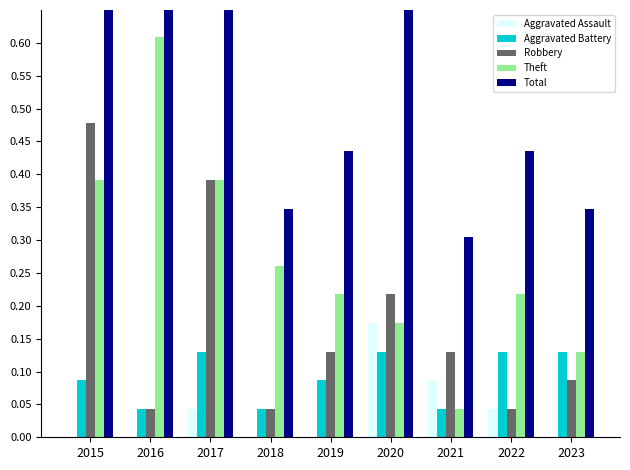

What is the difference between the maximum and second lowest values in the Theft series?

0.5